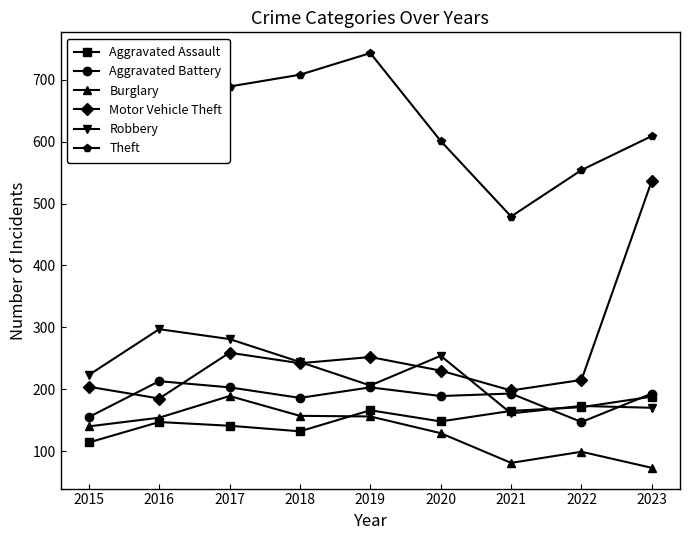

What is the difference between the Motor Vehicle Theft values at 2020 and 2015?

26